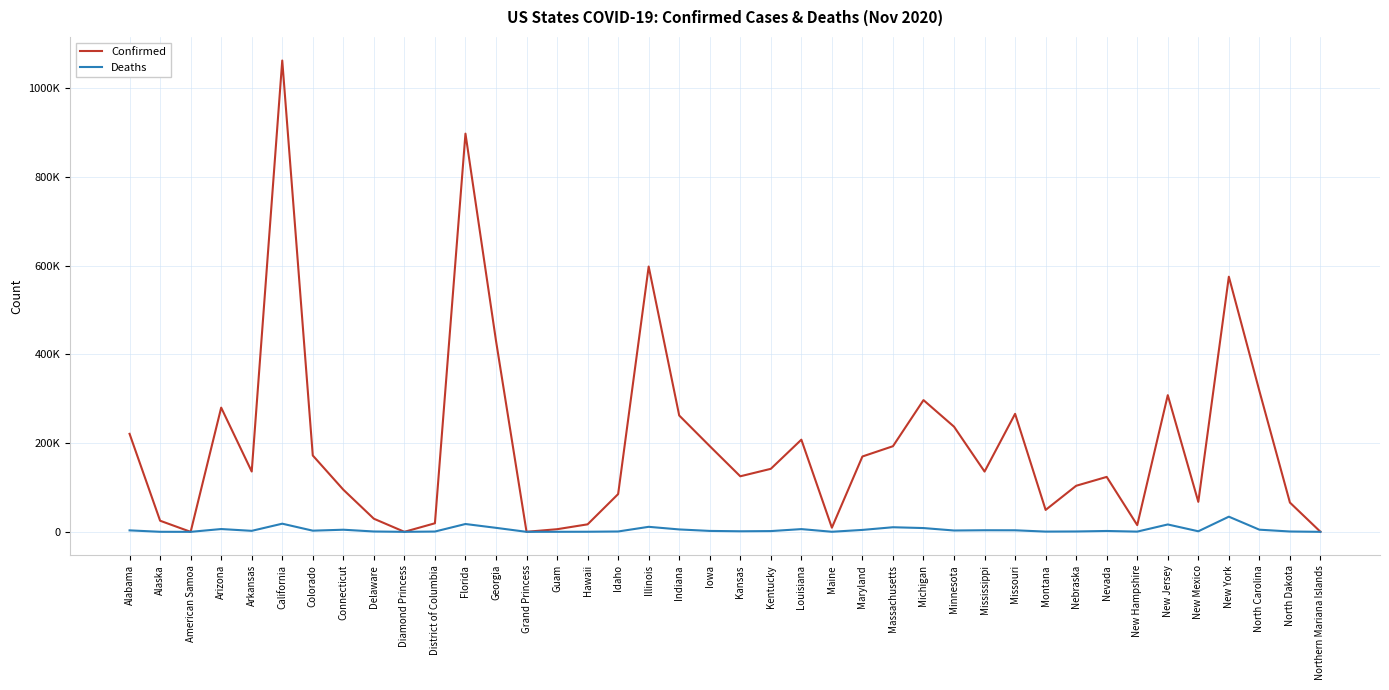

Is this an area chart (filled region under the line)?

No